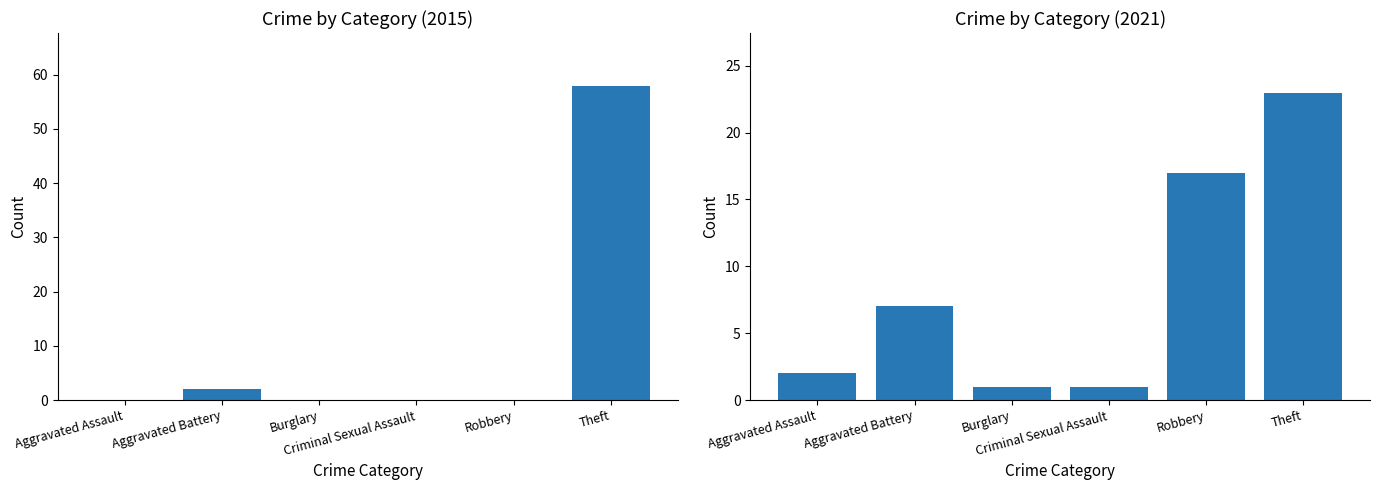

How many bars are there in each group?

6